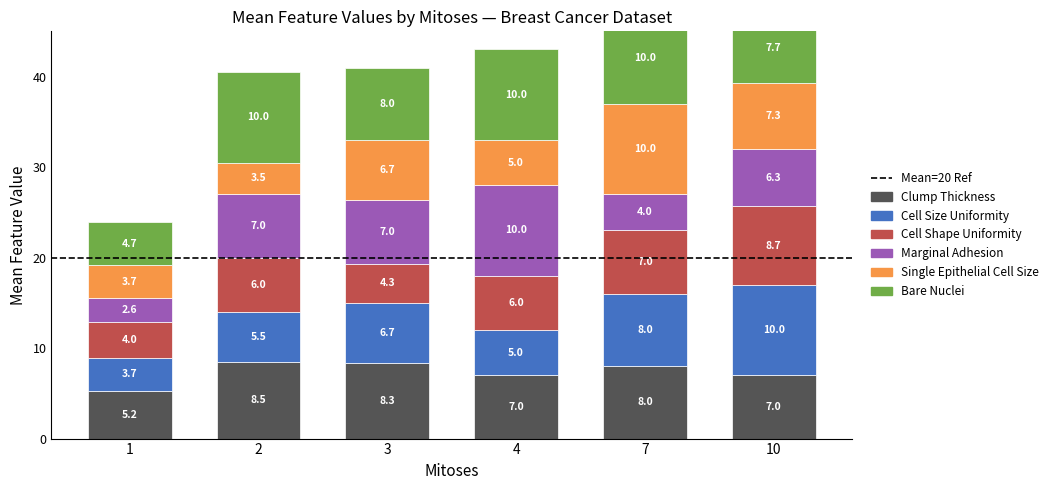

How many bars are there in total?

36